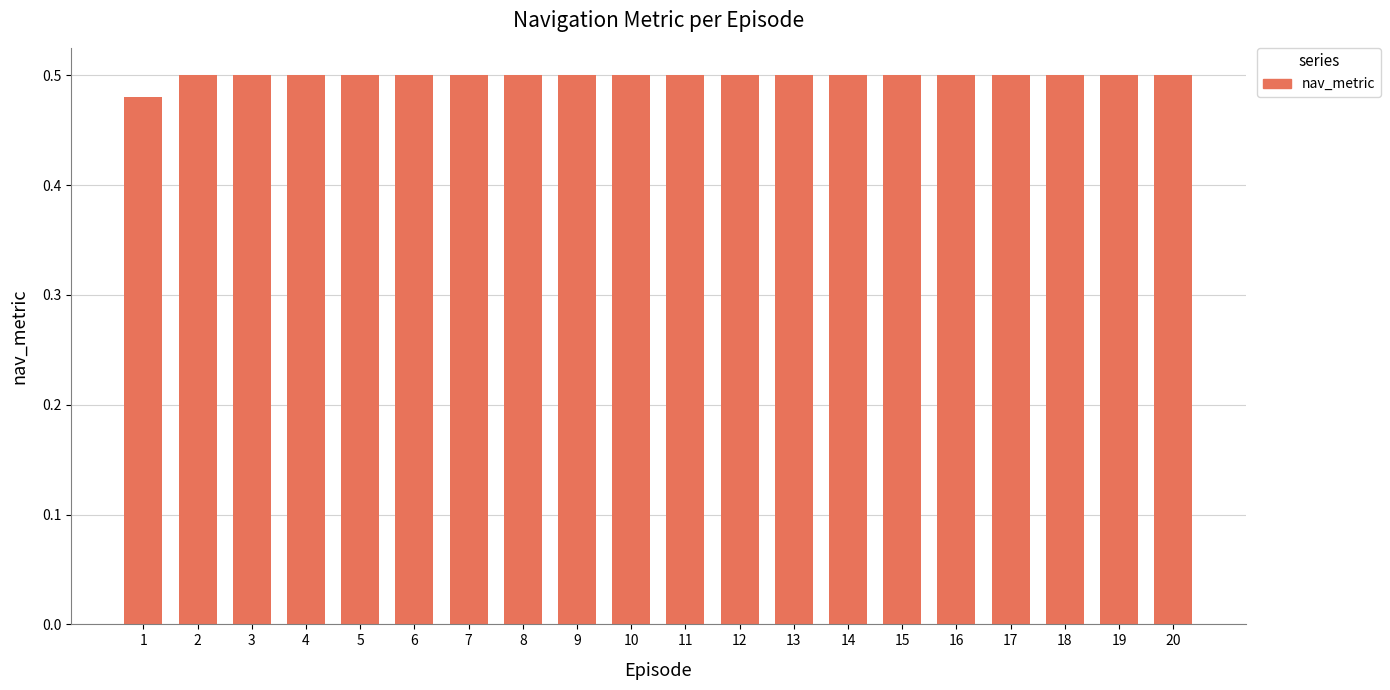

How many values are between 0 and 1?

20